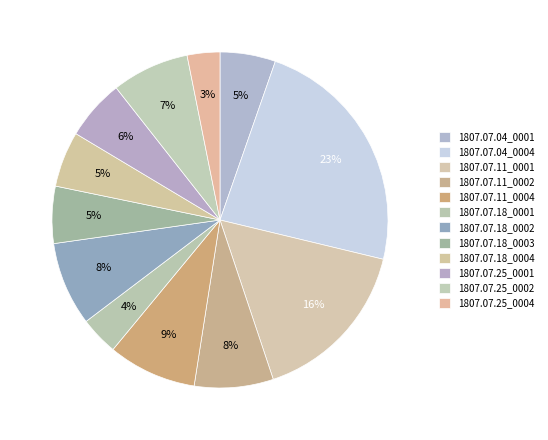

To the nearest percent, what percentage of the pie is 1807.07.18_0004?

5%